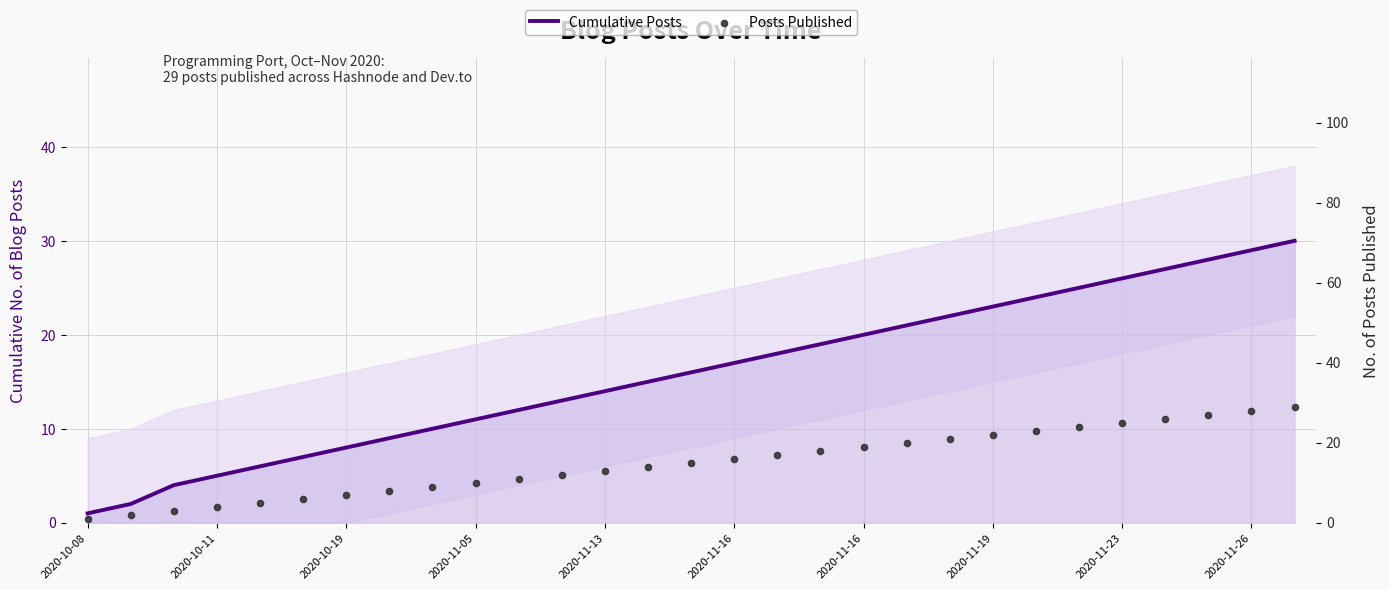

What are all the series names shown in the legend?

Cumulative Posts, Posts Published